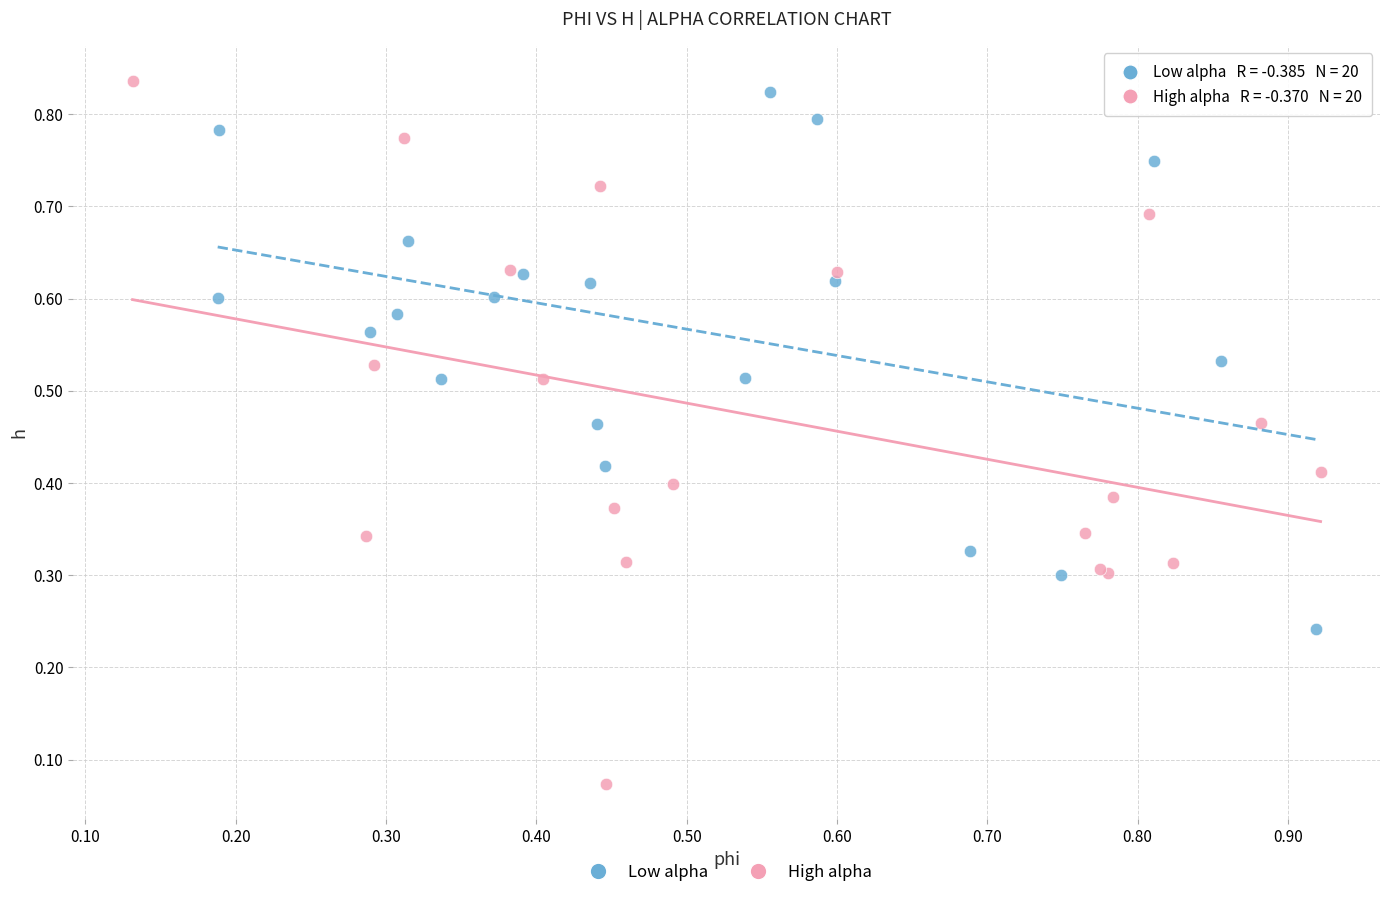

Which series contains the highest Y value?

High alpha